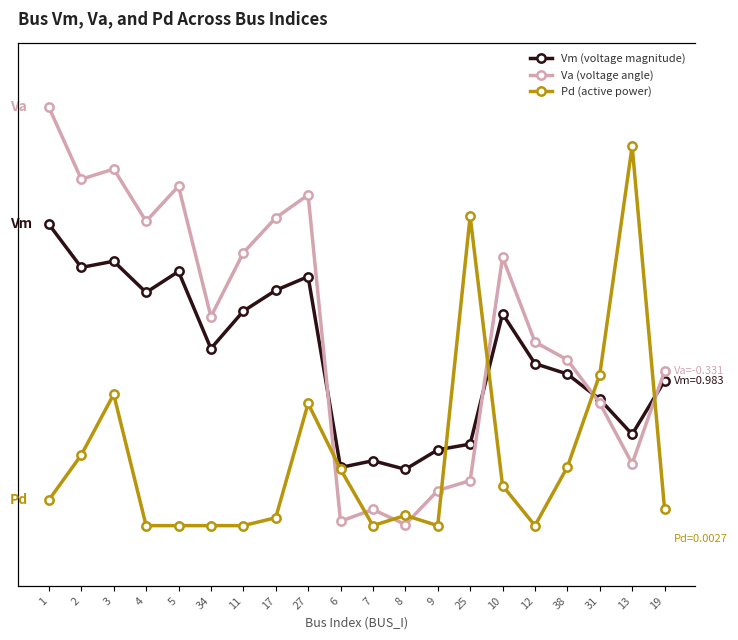

True or false: Va and Pd intersect in this chart.

False